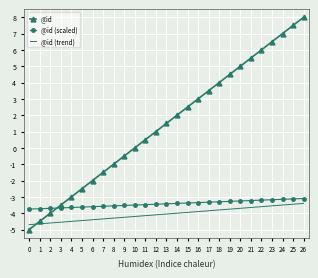

True or false: @id (trend) and @id (scaled) cross at least once.

False